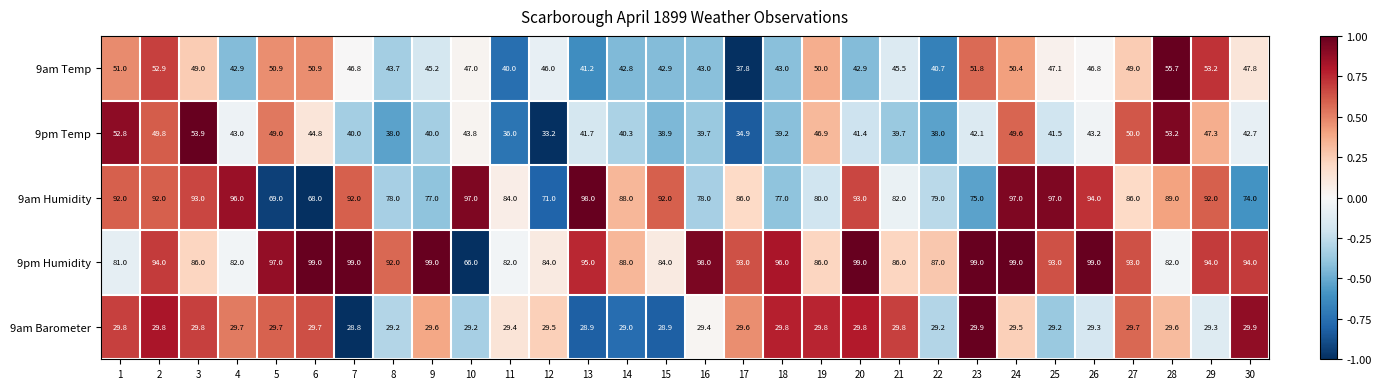

What is the spread (max minus min) of values at 18?

66.2